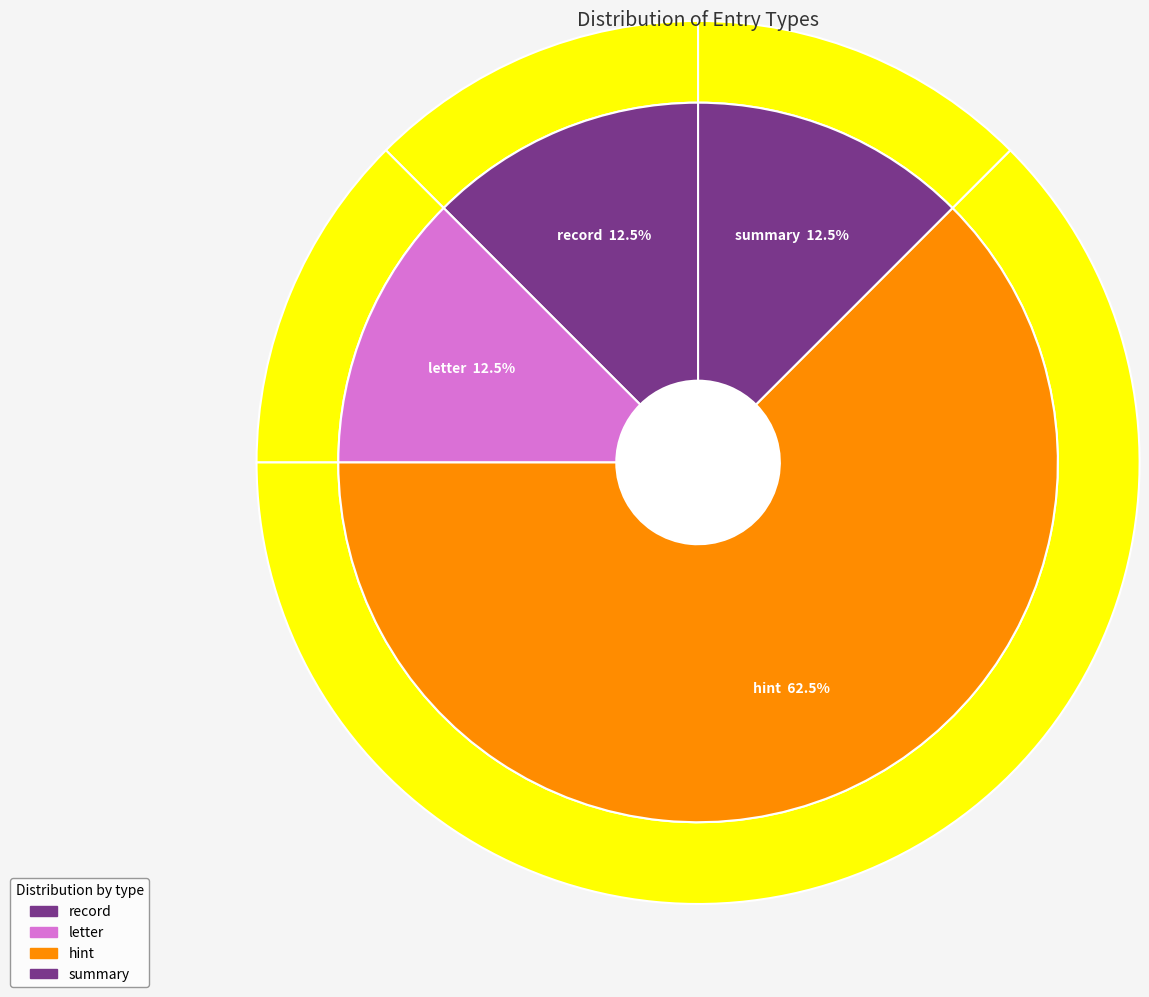

The record slice represents 12% of the pie. True or false?

True